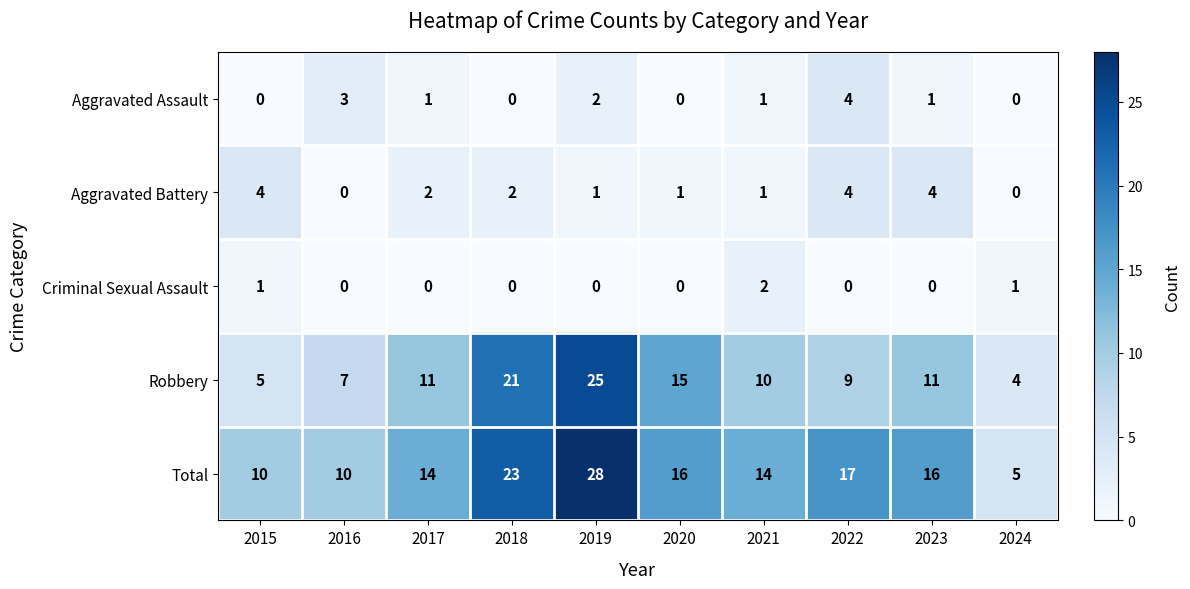

Is it true that Total equals 42 at 2019?

False